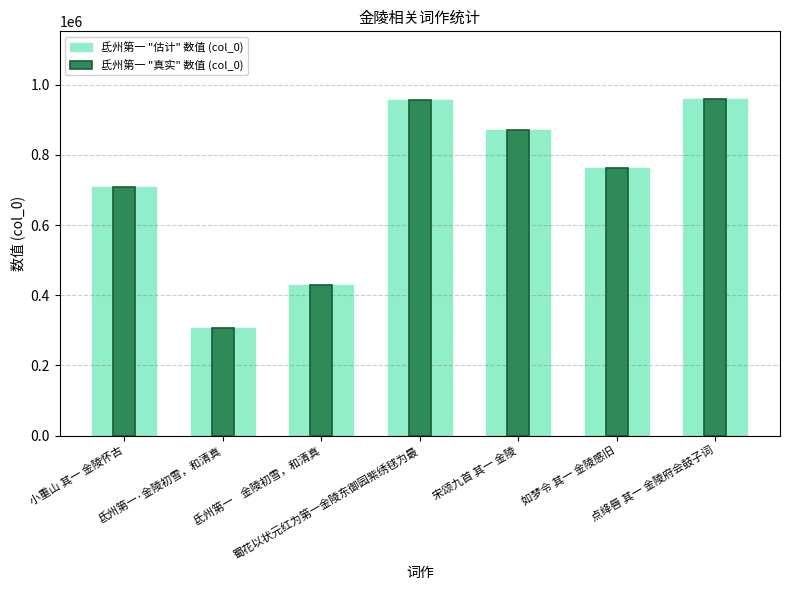

At which label does 氐州第一 "估计" 数值 (col_0) first exceed 763063?

蜀花以状元红为第一金陵东御园紫绣毬为最